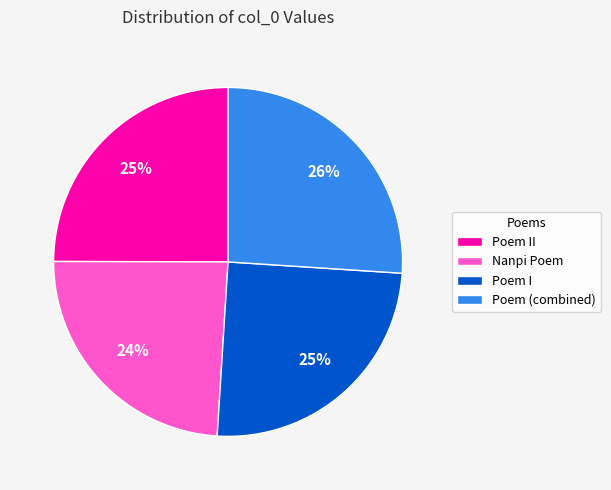

What percentage is the Poem I slice, to the nearest percent?

25%